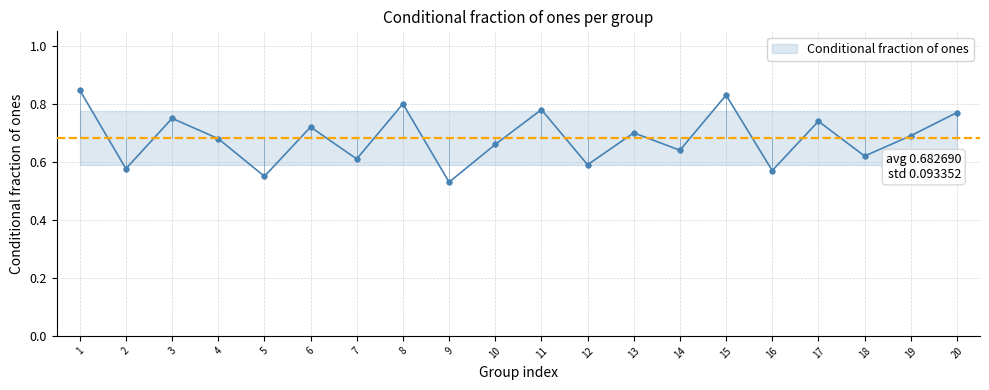

What is the change in value from 10 to 20?

+0.1